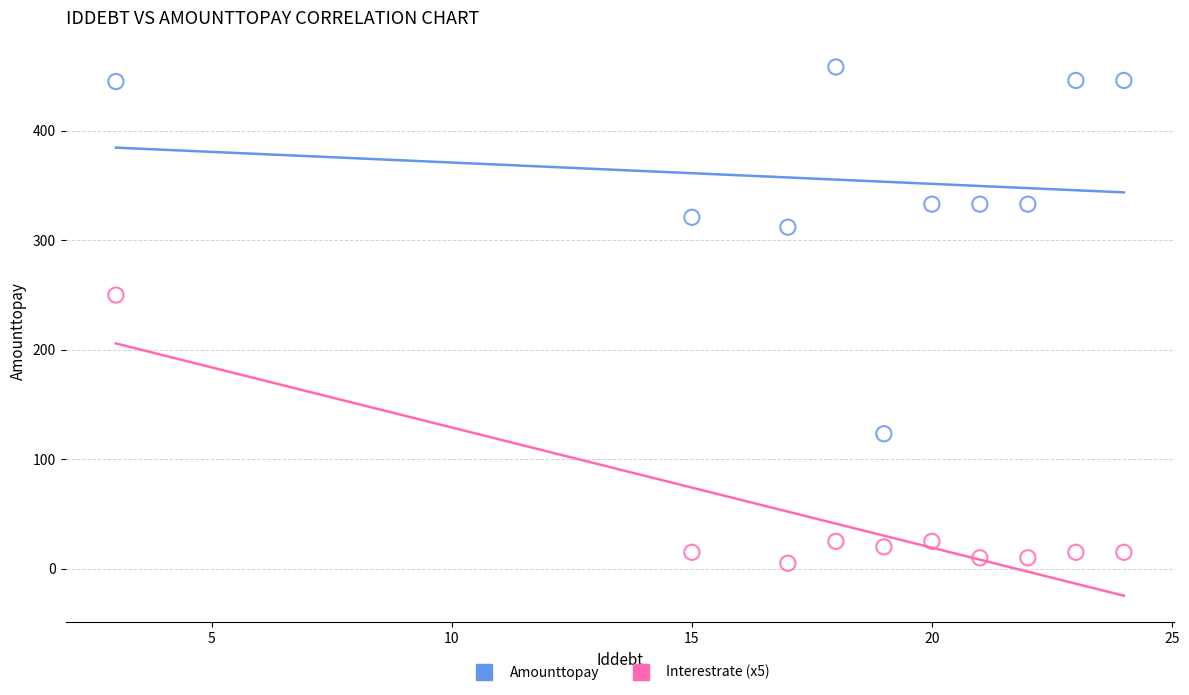

Which series has the largest Y range (max minus min)?

Amounttopay